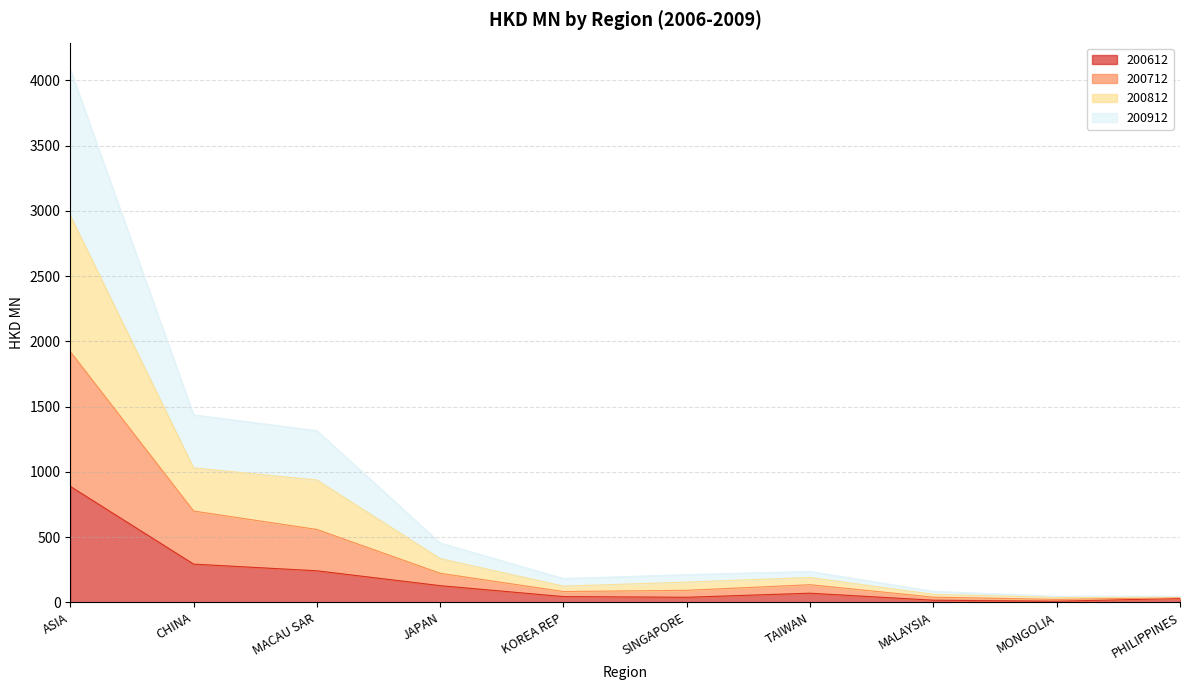

At how many categories does at least one series exceed 3023?

1